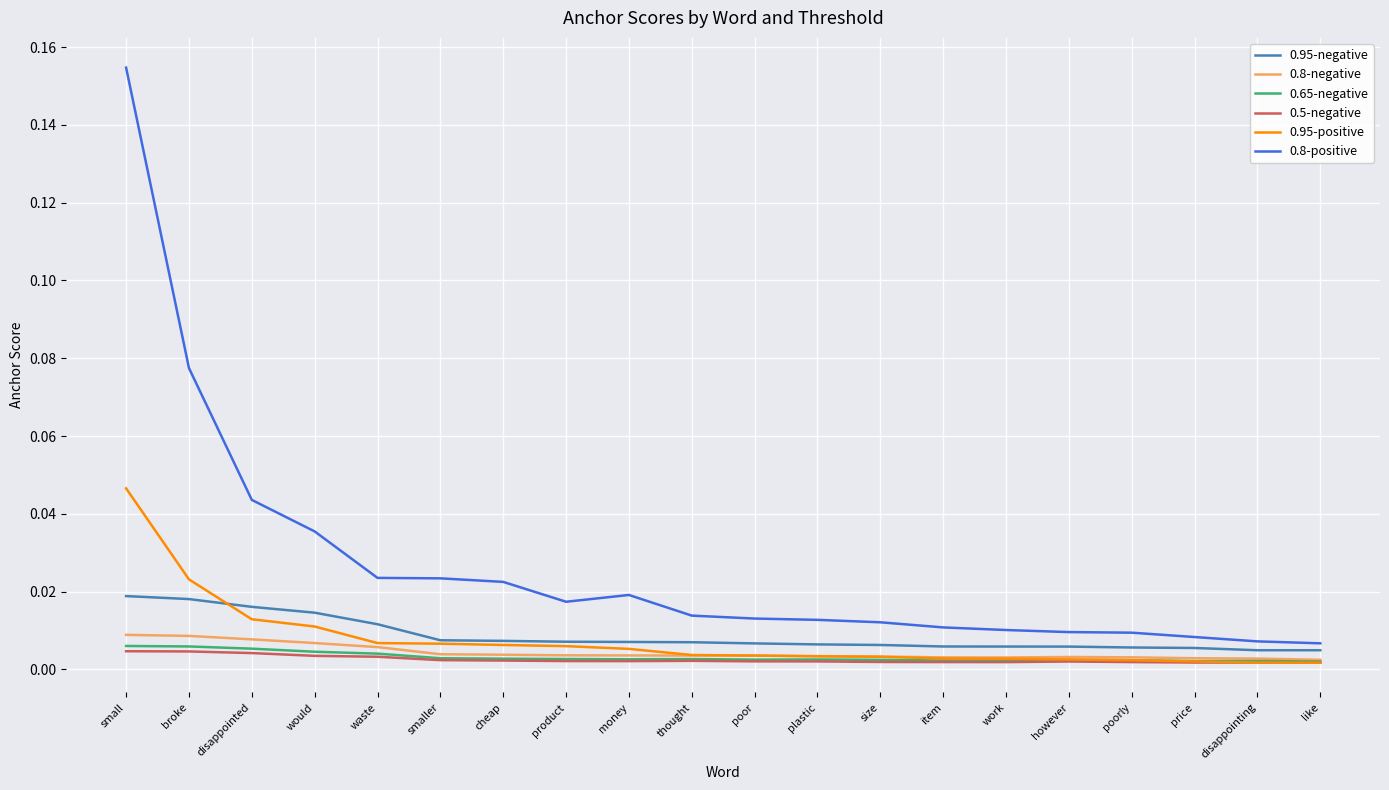

Does the chart display data point markers on the line(s)?

No